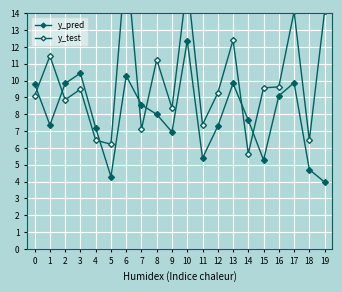

How many intersections are there between y_pred and y_test?

7